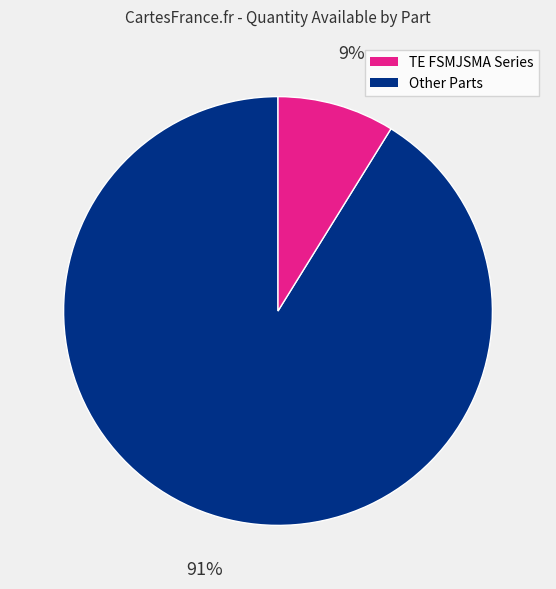

Is there a majority slice in this chart?

Yes